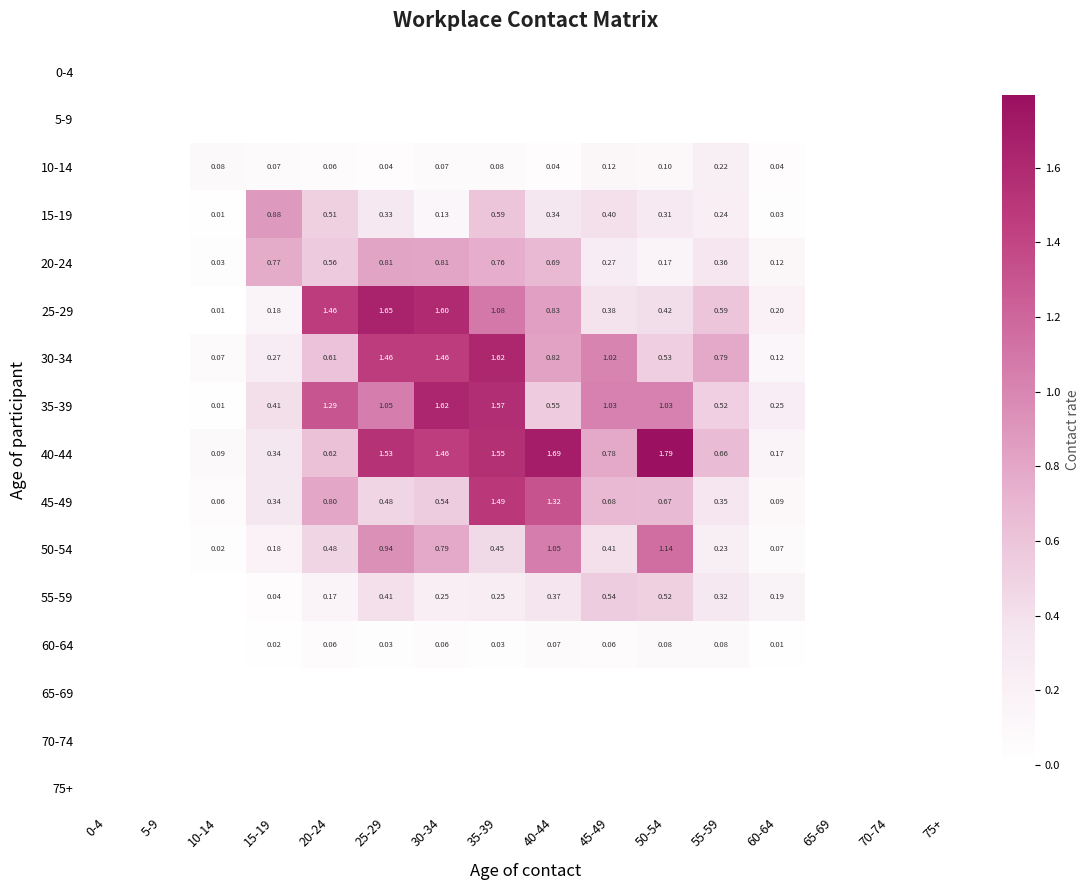

Which has a higher value, 5-9 or 75+?

5-9